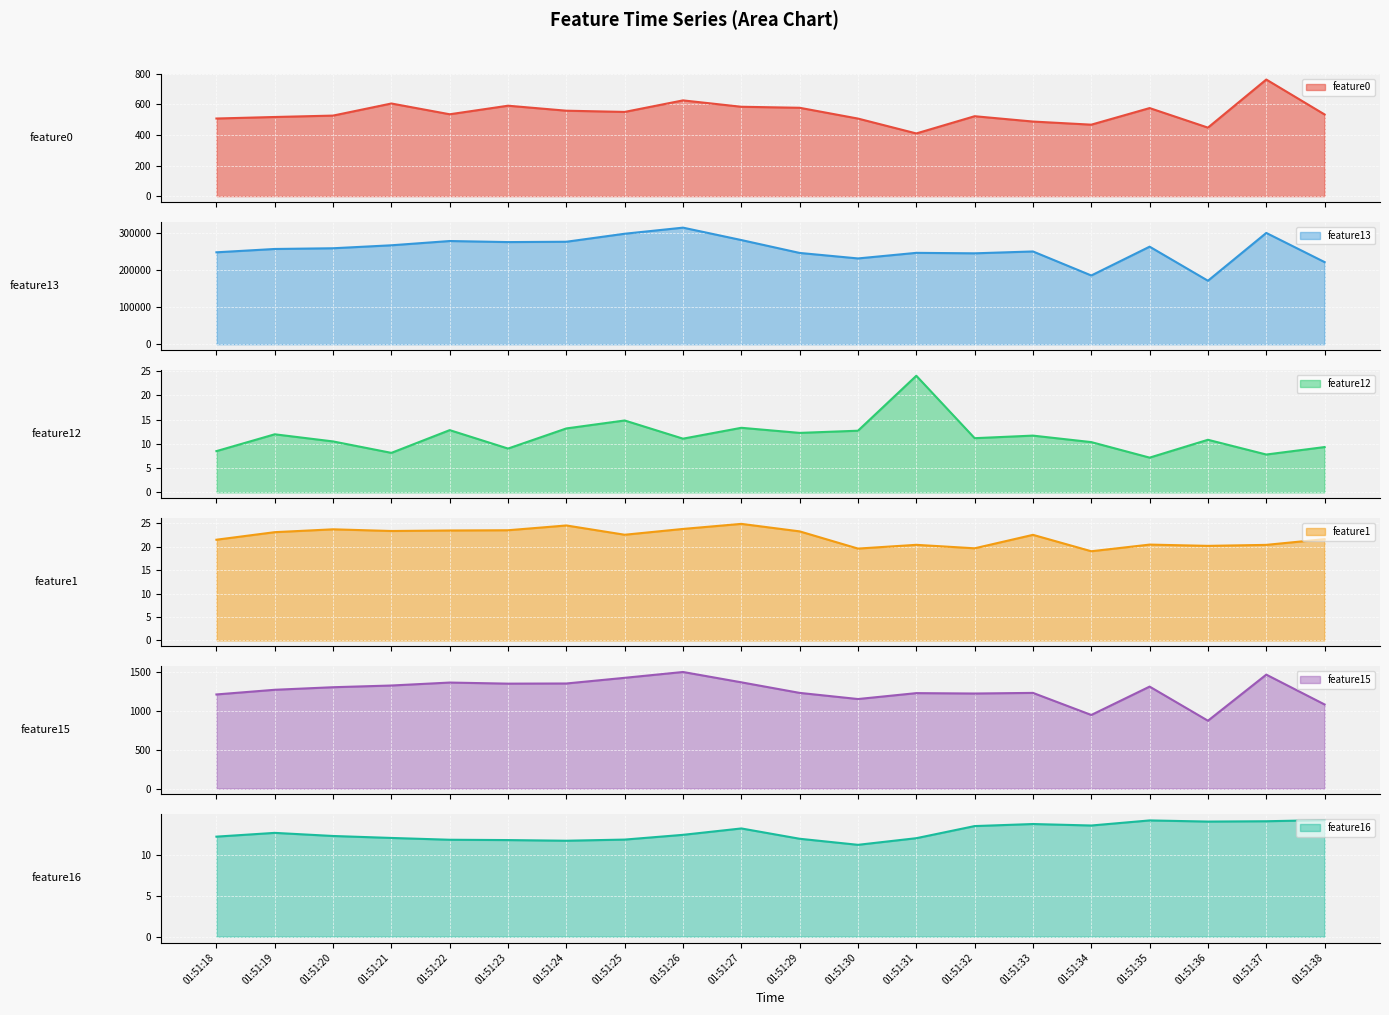

In feature15, how many points are lower than both neighbors (excluding endpoints)?

5